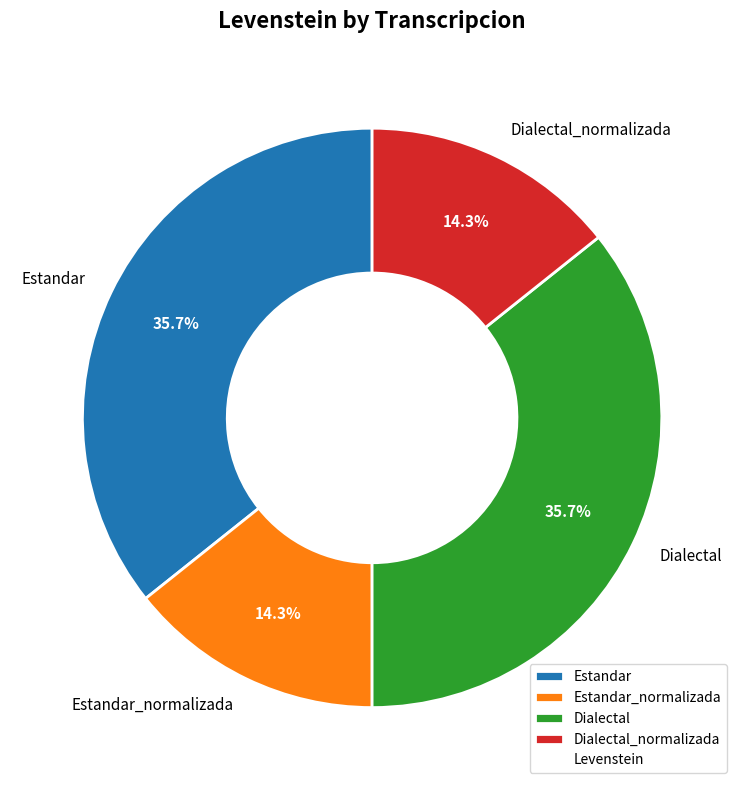

Which has a higher value, Dialectal_normalizada or Dialectal?

Dialectal